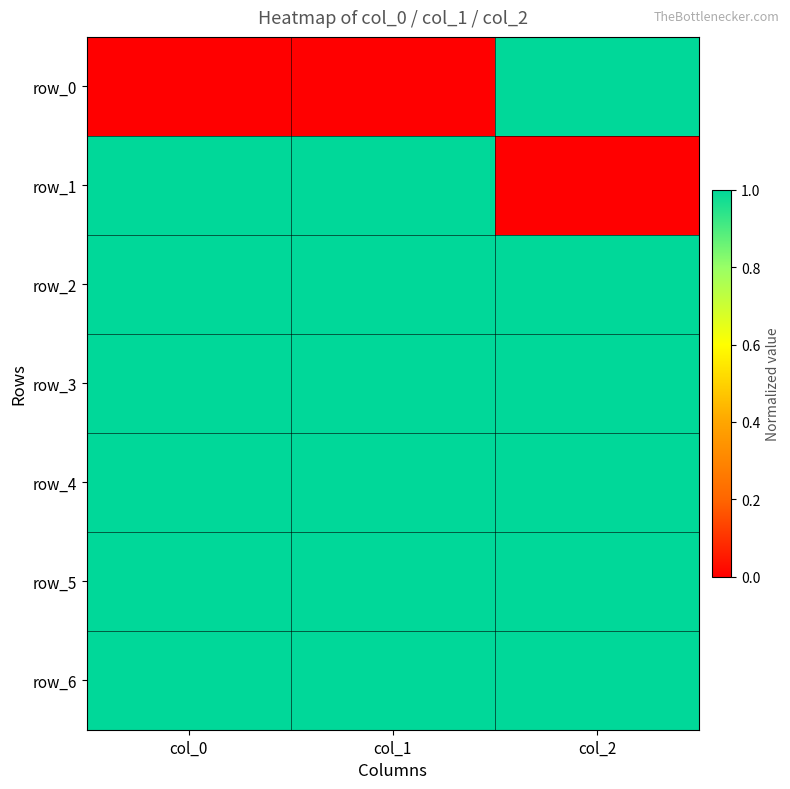

Which category has the lowest value in the row_2 series?

col_0